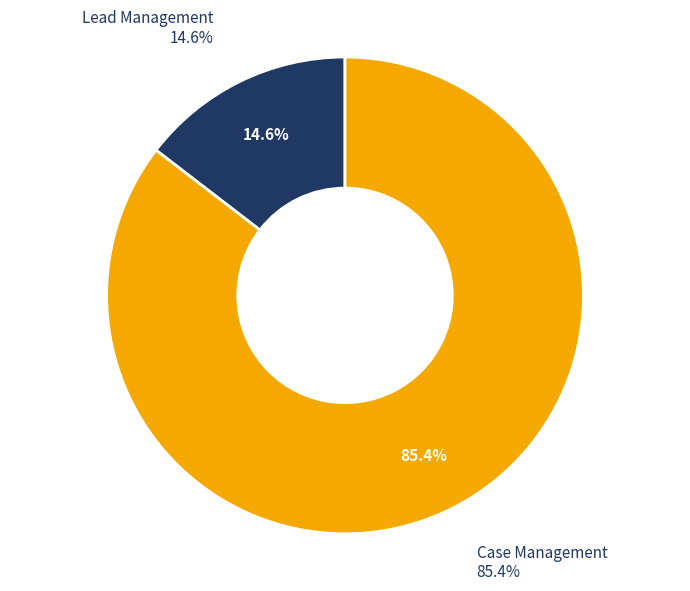

What percentage is the Lead Management slice, to the nearest percent?

15%